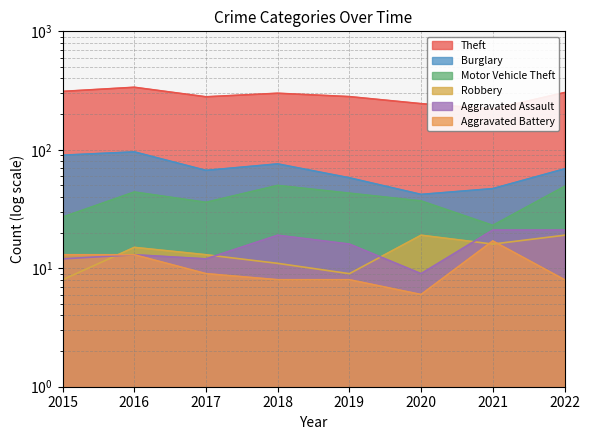

True or false: Motor Vehicle Theft and Aggravated Battery intersect in this chart.

False